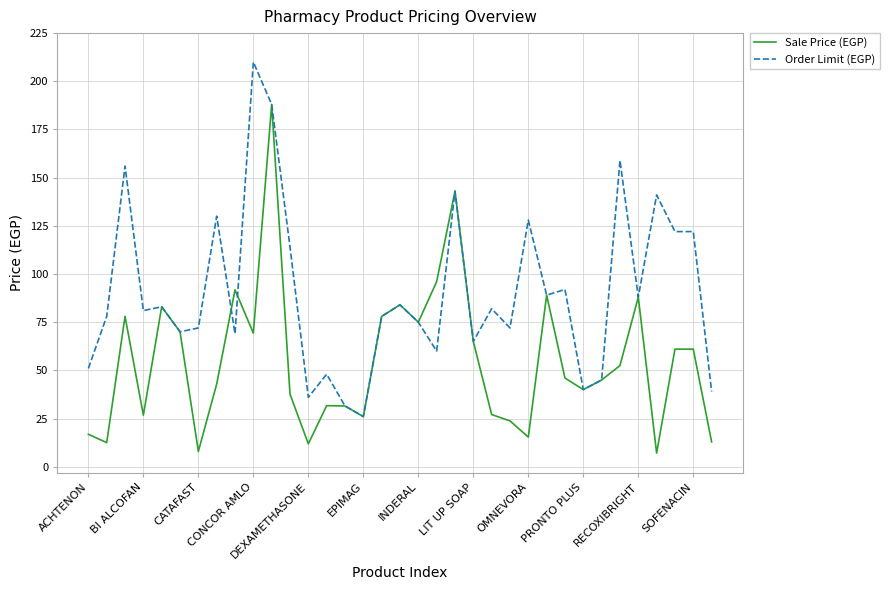

List the series in order of their overall mean, lowest first.

Sale Price (EGP), Order Limit (EGP)